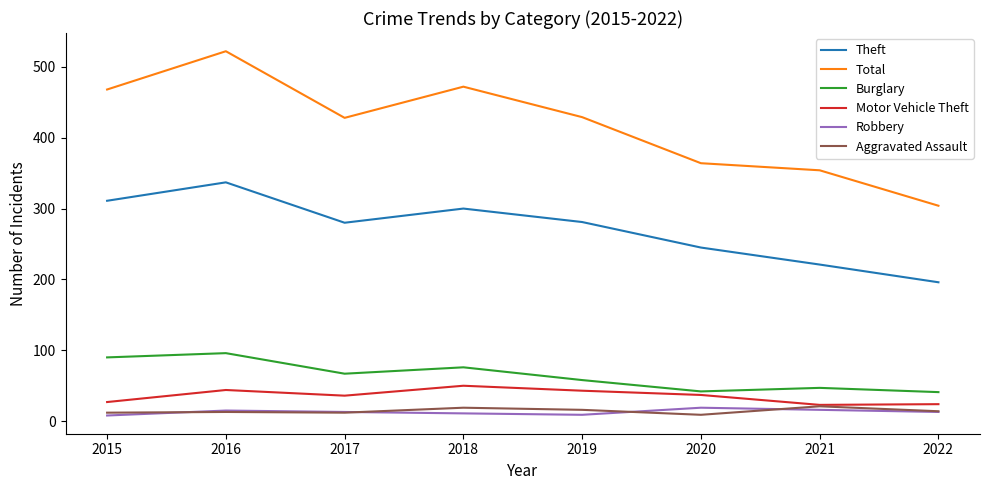

True or false: Burglary has a value of 58 at 2019.

True